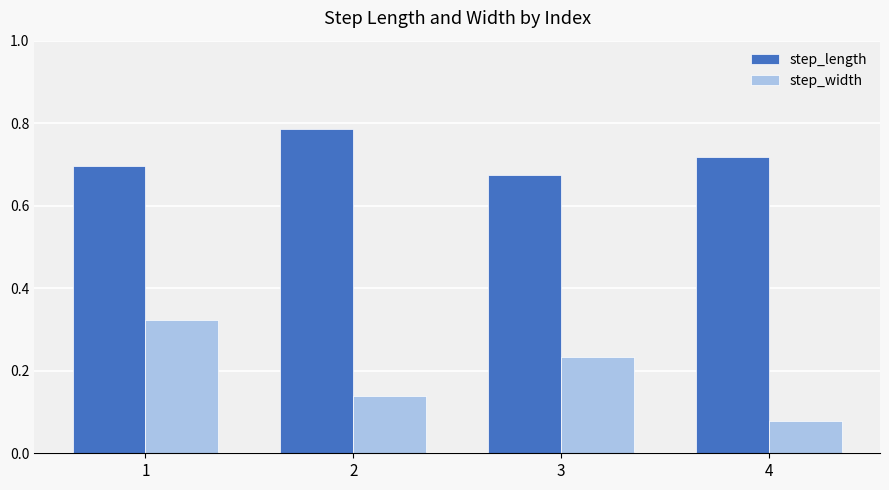

Is the value of step_length at 2 greater than the value of step_width at 4?

Yes